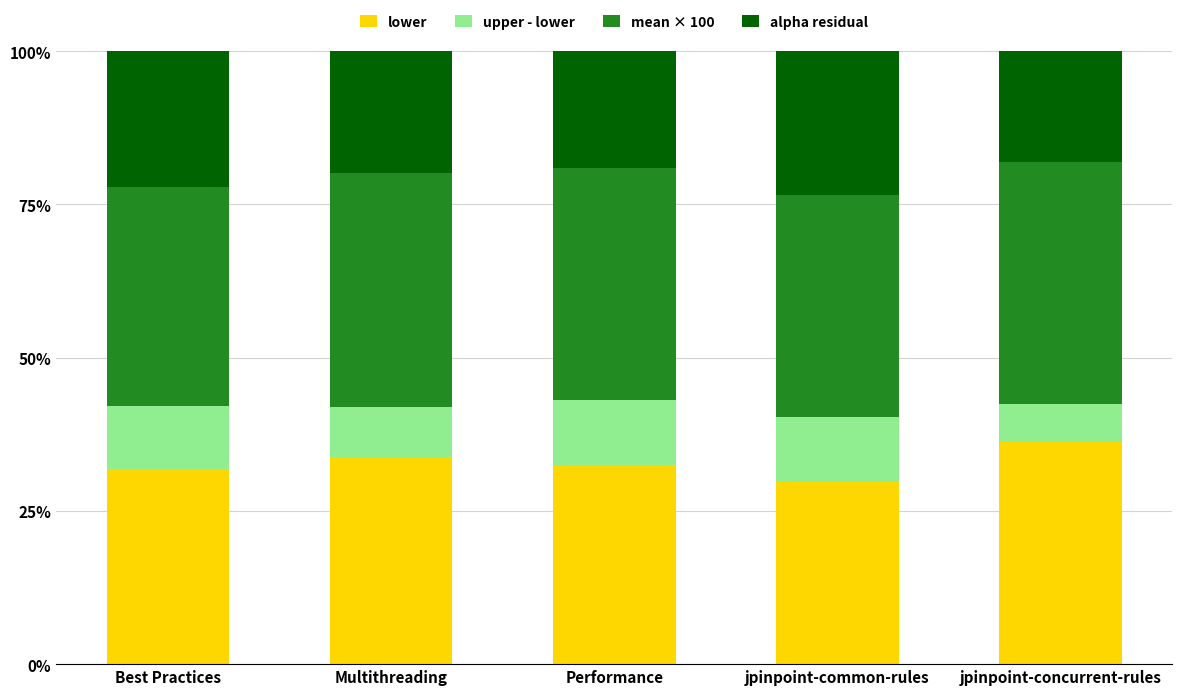

What is the minimum value for lower?

29.7